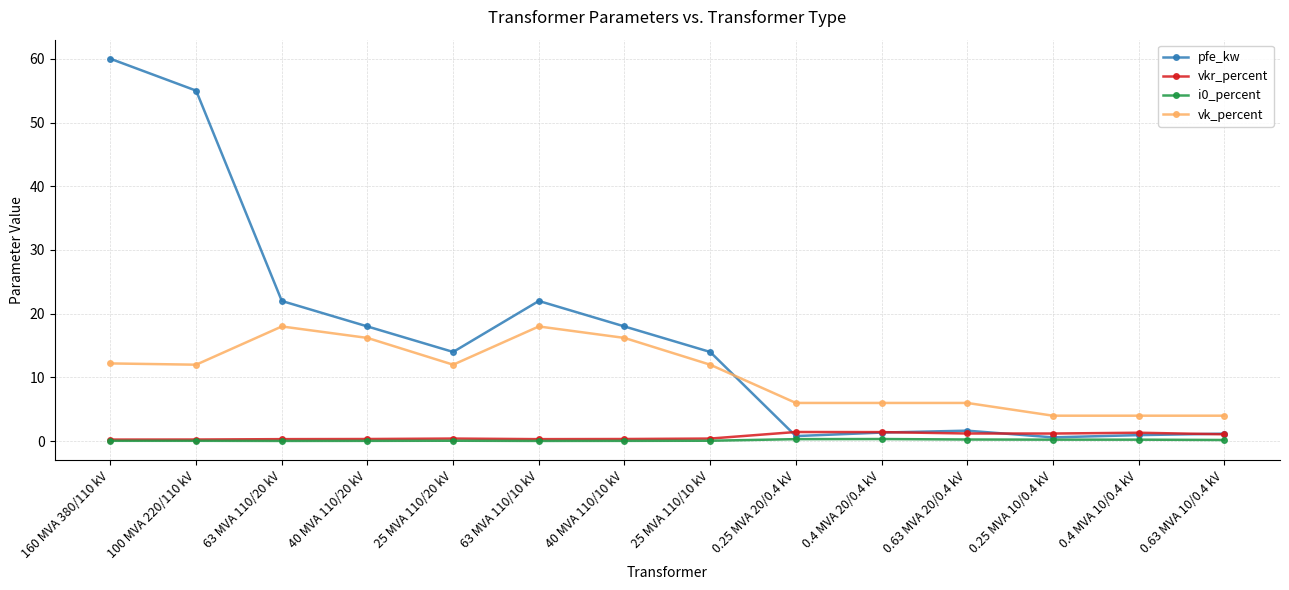

Which series has the largest total across all categories?

pfe_kw